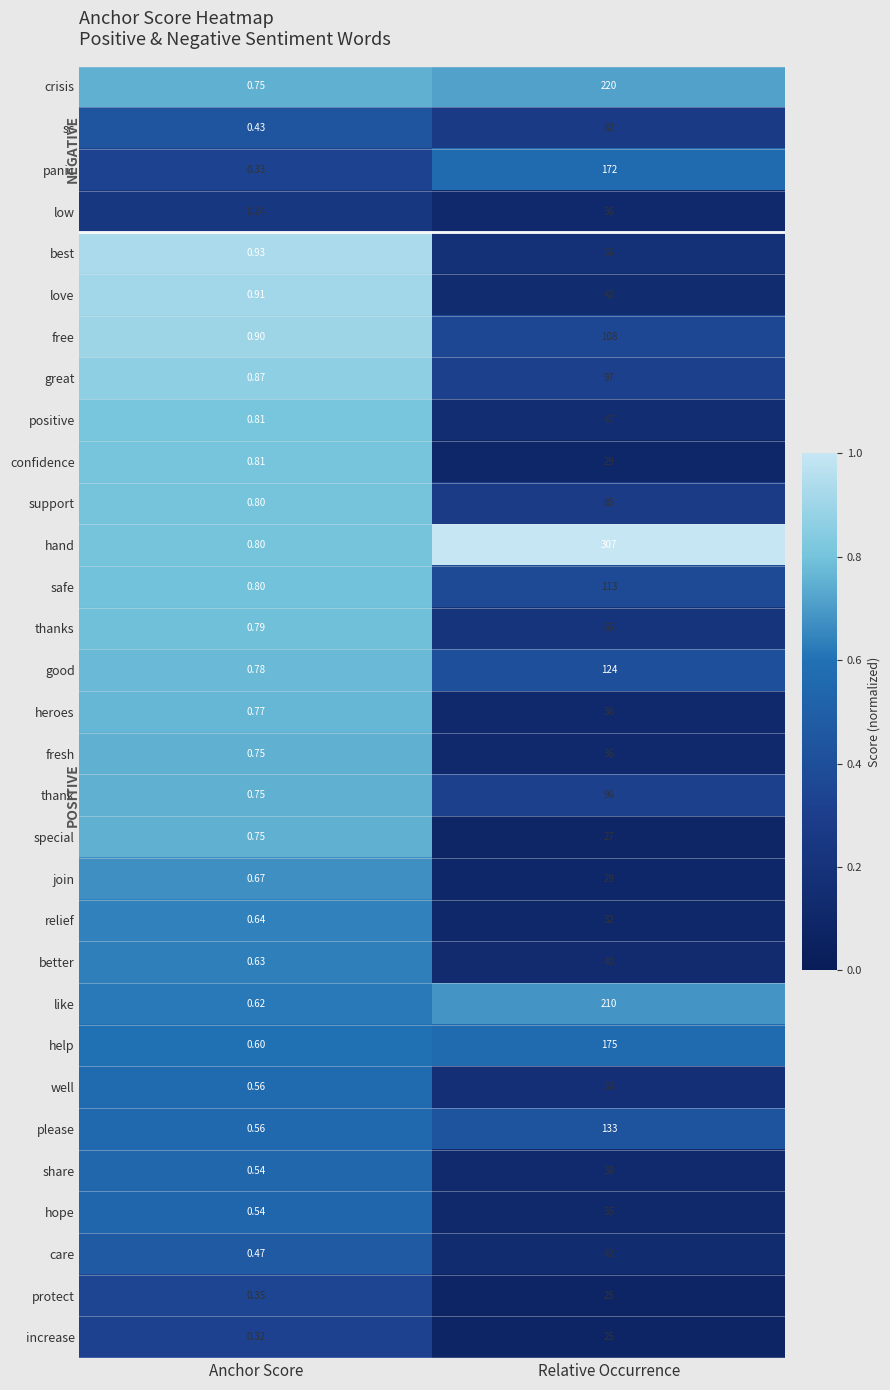

Which series has the widest spread of values?

hand